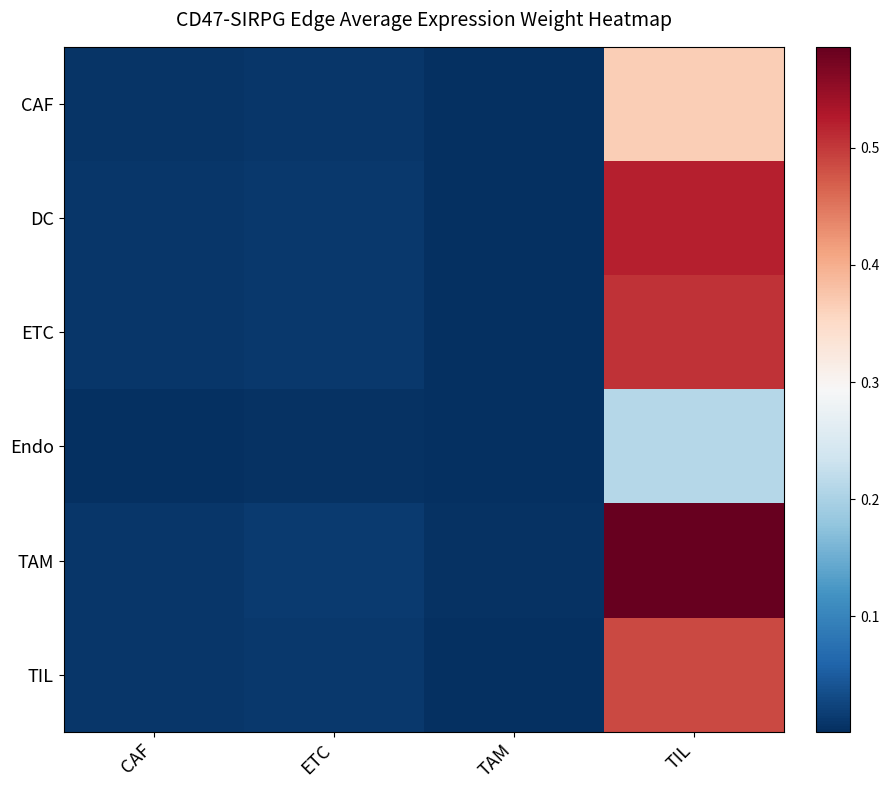

Reading right to left, what are all the values shown in this chart?

CAF: TIL=0.4	TAM=0.0	ETC=0.0	CAF=0.0
DC: TIL=0.5	TAM=0.0	ETC=0.0	CAF=0.0
ETC: TIL=0.5	TAM=0.0	ETC=0.0	CAF=0.0
Endo: TIL=0.2	TAM=0.0	ETC=0.0	CAF=0.0
TAM: TIL=0.6	TAM=0.0	ETC=0.0	CAF=0.0
TIL: TIL=0.5	TAM=0.0	ETC=0.0	CAF=0.0